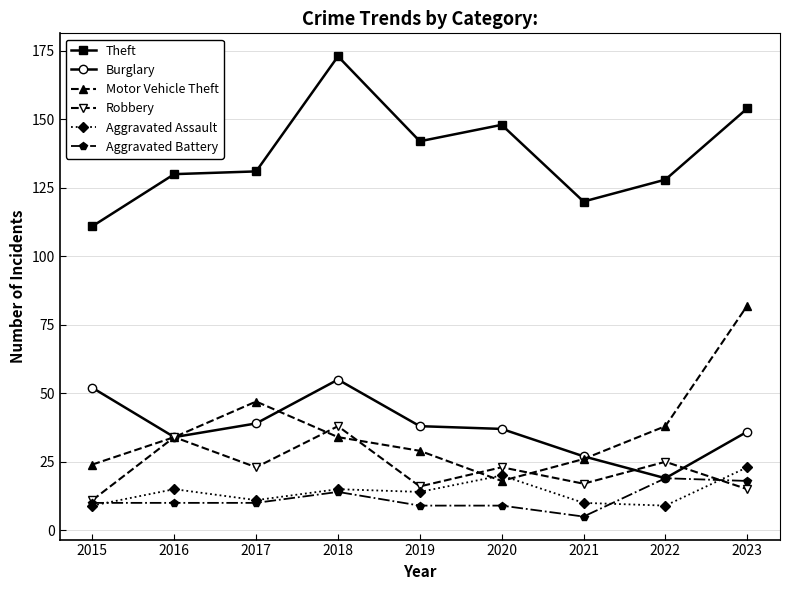

Read the Theft value at 2021.

120